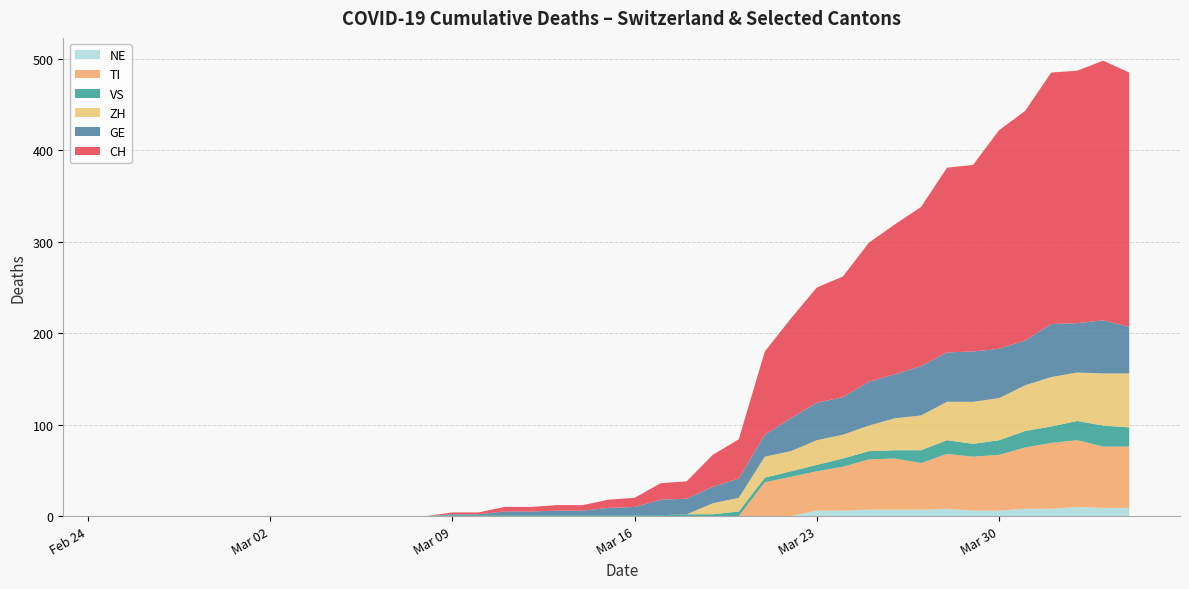

What is the sum of all ZH values?

633